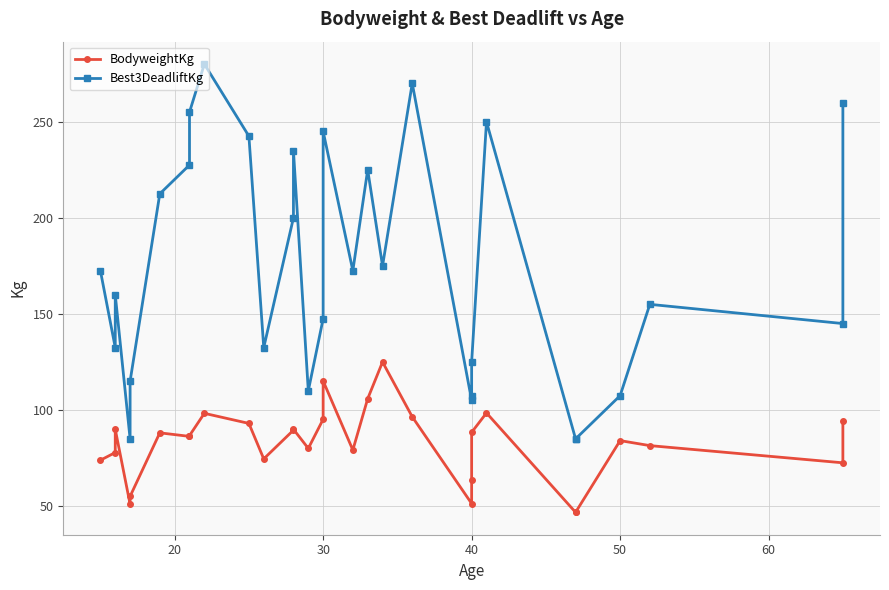

True or false: Best3DeadliftKg and BodyweightKg cross at least once.

False